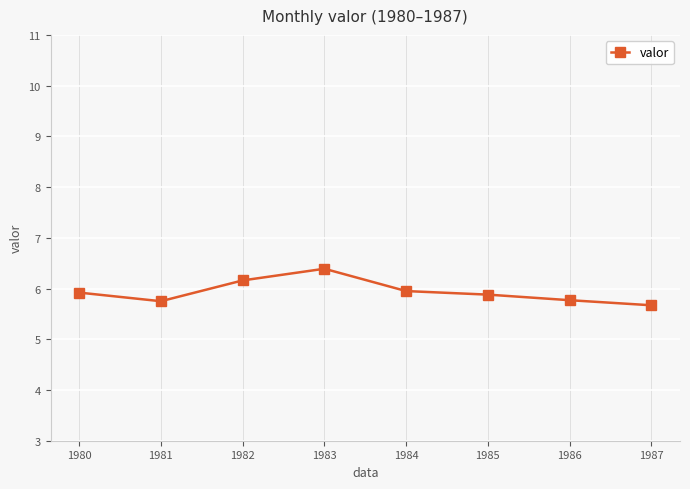

What is the value of the 4th point from the left?

6.4